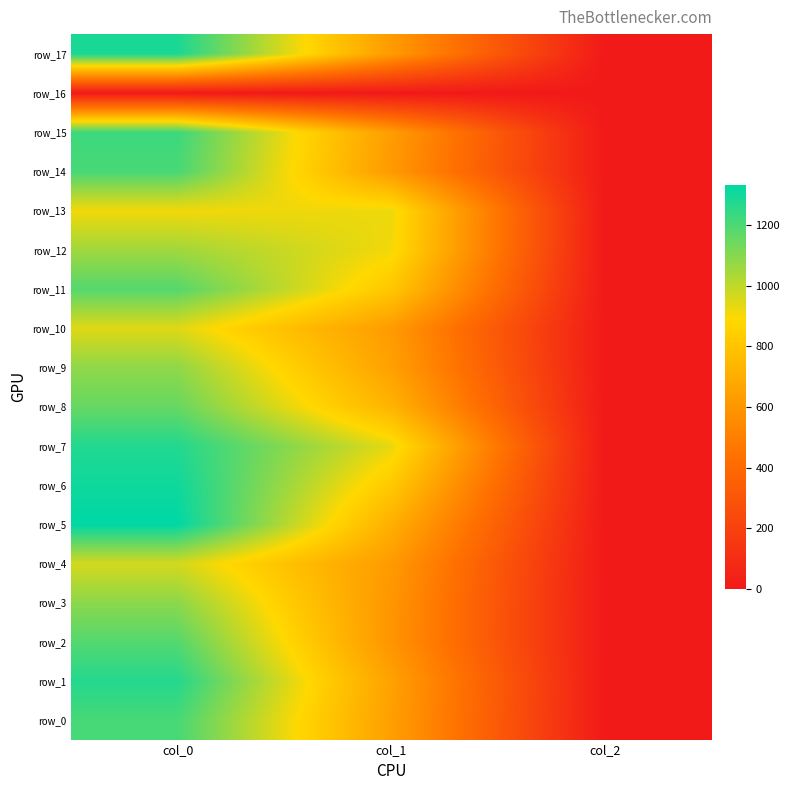

Which series has the largest range (max minus min)?

row_5